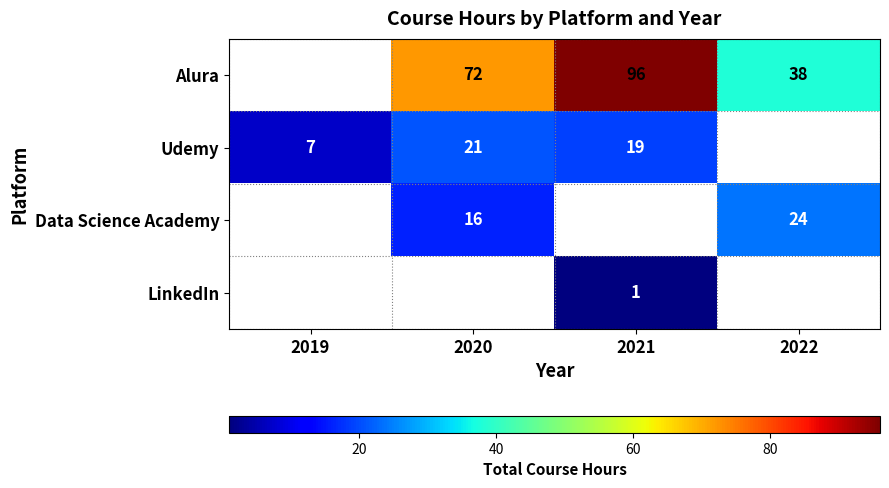

The Data Science Academy series shows 24 at 2022. True or false?

True